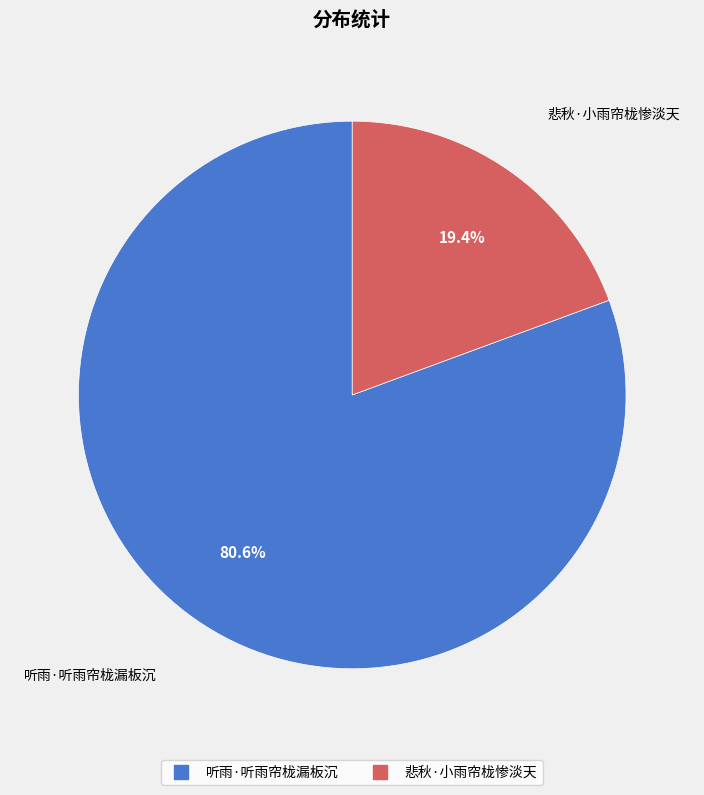

How much of the chart is everything except 听雨·听雨帘栊漏板沉?

19.4%